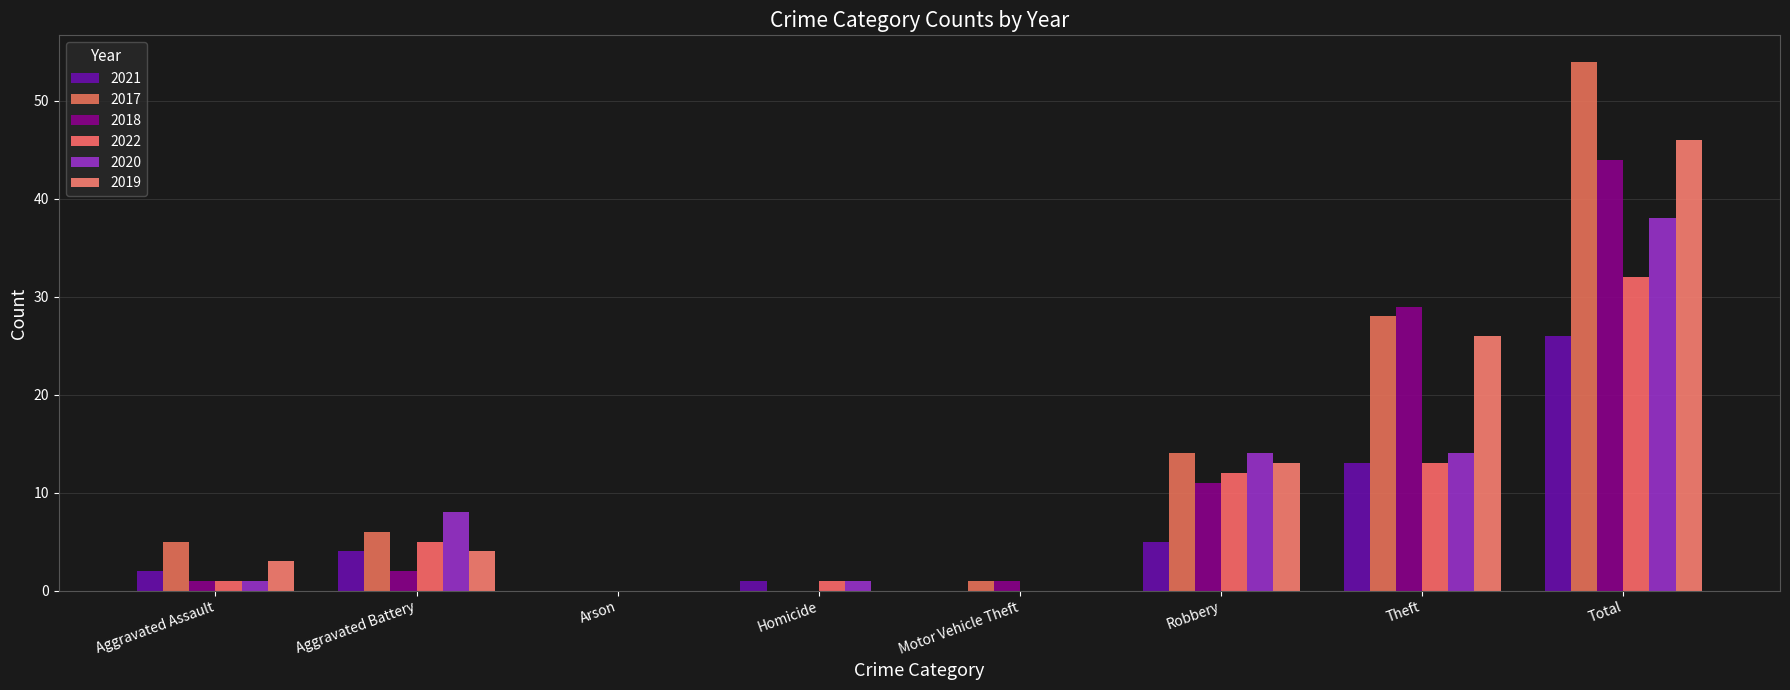

What are all the series names shown in the legend?

2021, 2017, 2018, 2022, 2020, 2019